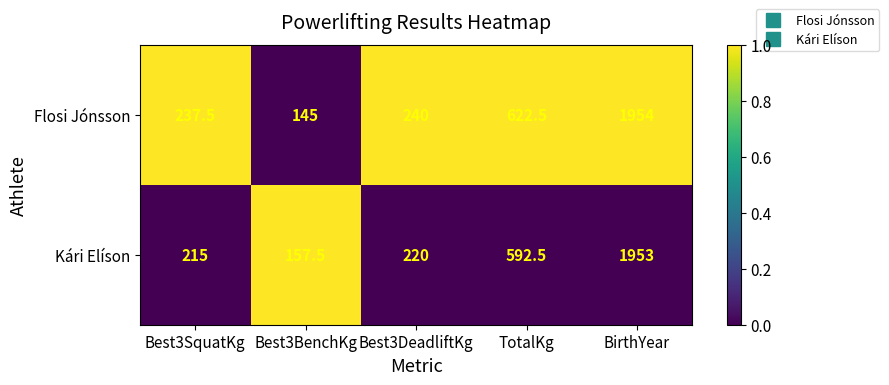

Which series has the largest range (max minus min)?

Flosi Jónsson